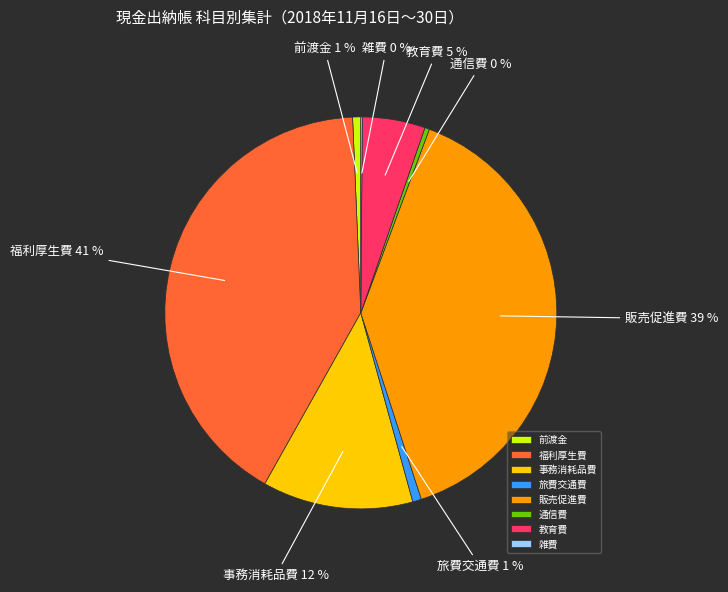

To the nearest percent, what is the difference between the largest and smallest slice percentages?

41%